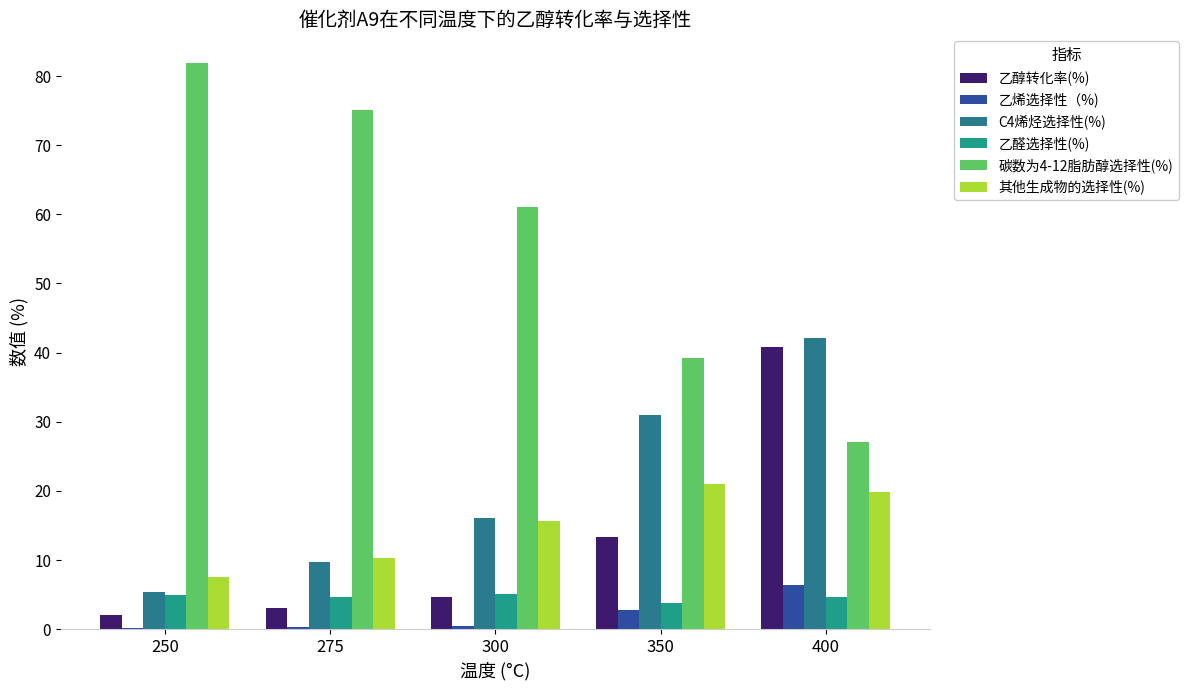

Count the number of categories in the chart.

5